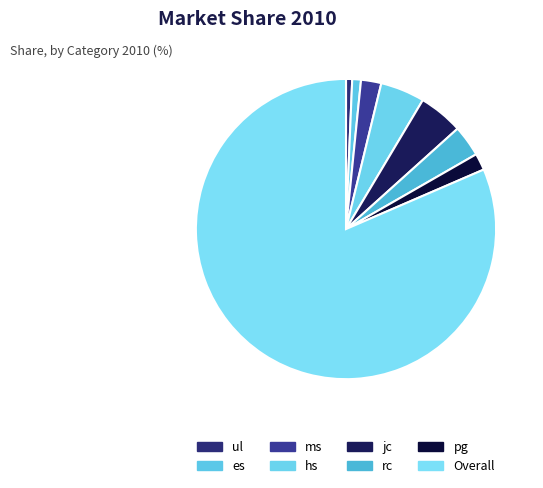

The jc slice represents 12% of the pie. True or false?

False